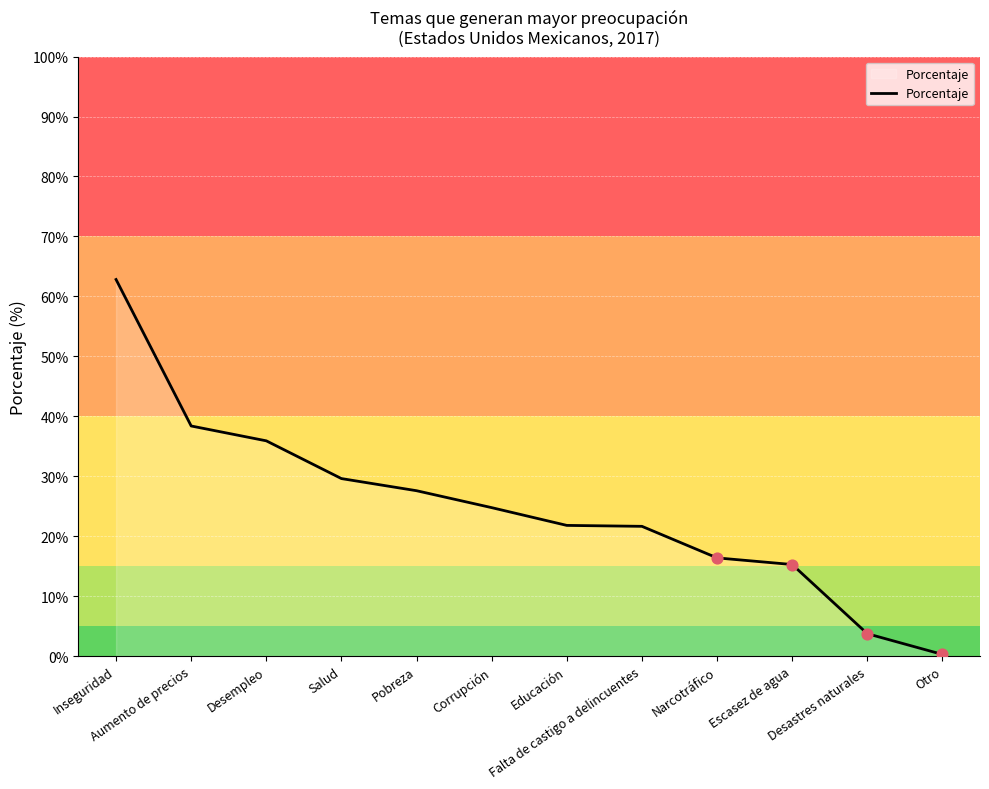

What is the change in value from Narcotráfico to Desastres naturales?

-12.6